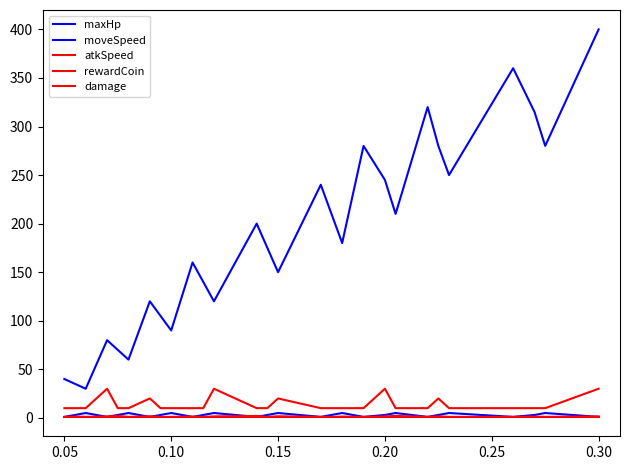

Does the chart have visible grid lines?

No